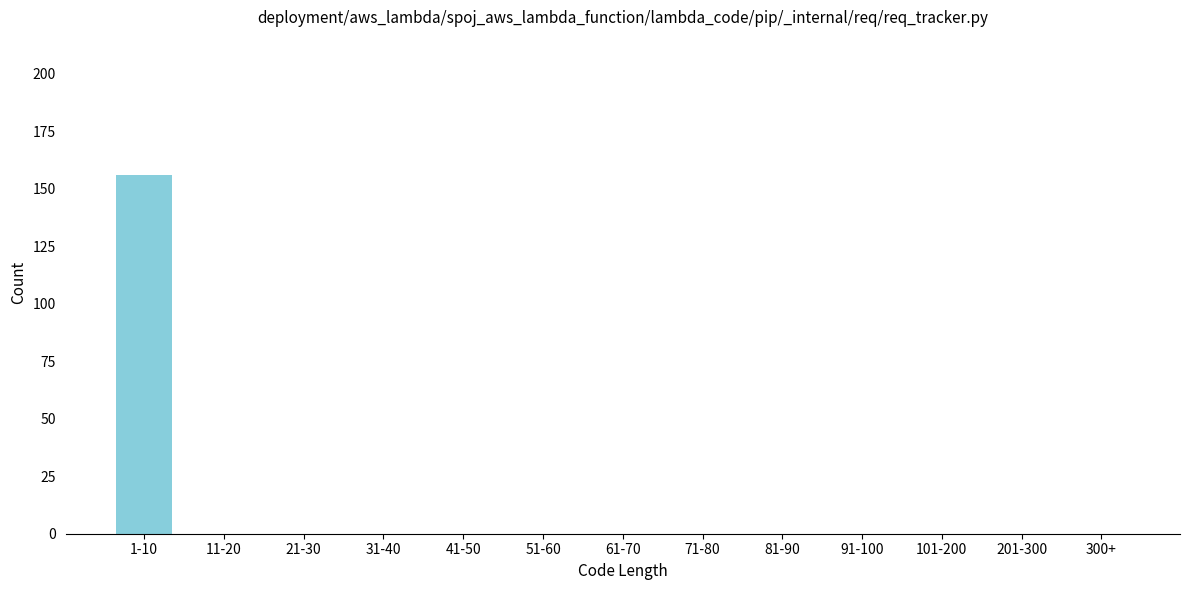

Reading left to right, list all the values displayed in this chart.

1-10=156	11-20=0	21-30=0	31-40=0	41-50=0	51-60=0	61-70=0	71-80=0	81-90=0	91-100=0	101-200=0	201-300=0	300+=0